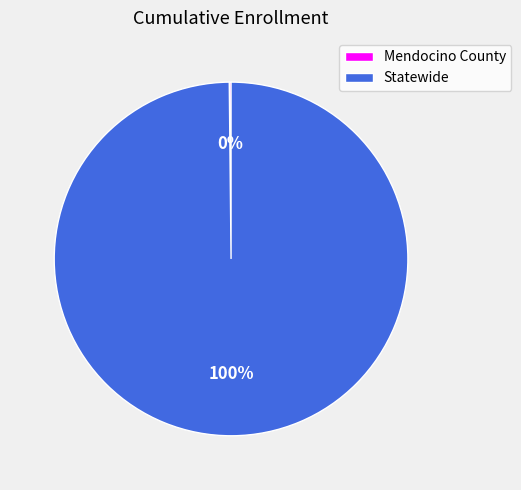

True or false: Statewide accounts for 100% of the total.

True